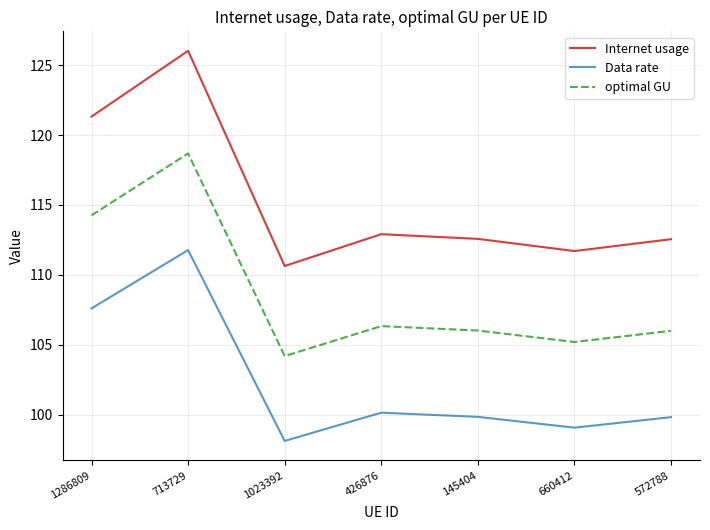

What are all the series names shown in the legend?

Internet usage, Data rate, optimal GU